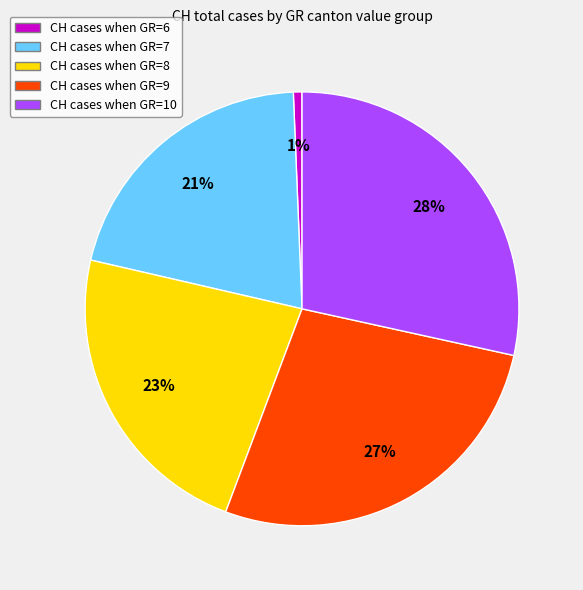

Is there a majority slice in this chart?

No